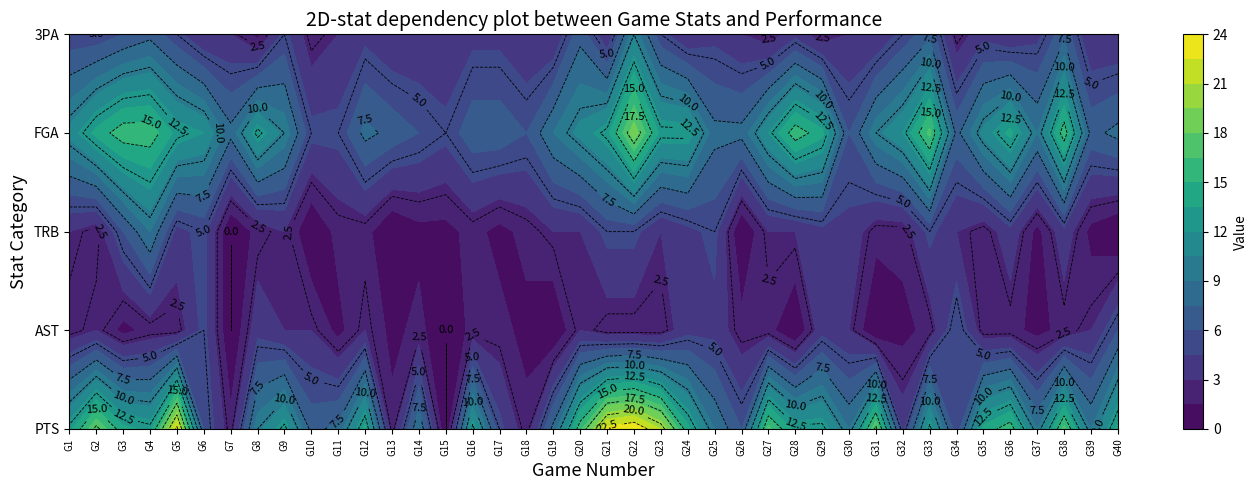

The FGA series shows 12 at 31. True or false?

True